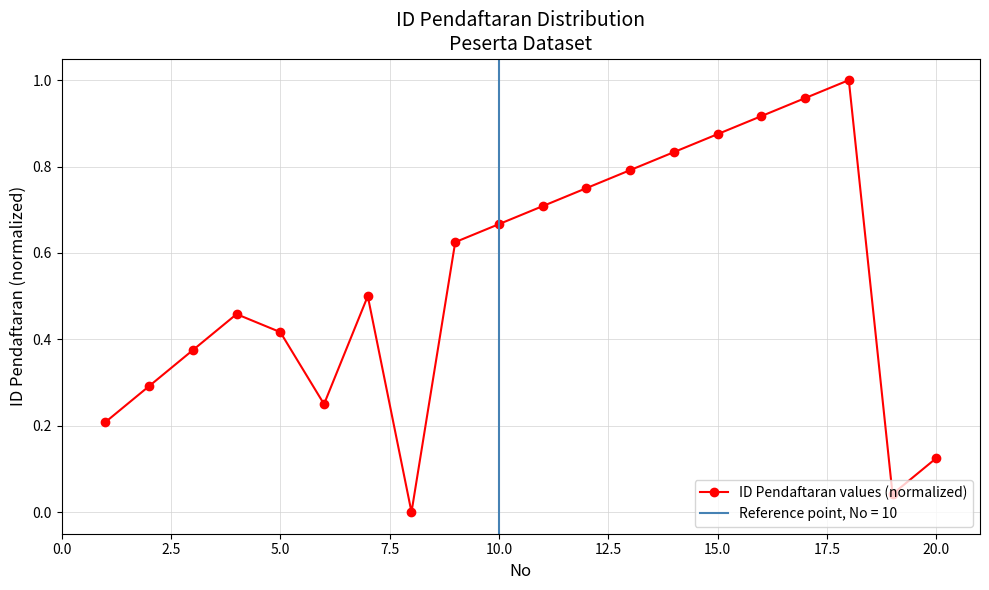

True or false: ID Pendaftaran values (normalized) has more than 0 interior local peaks.

True